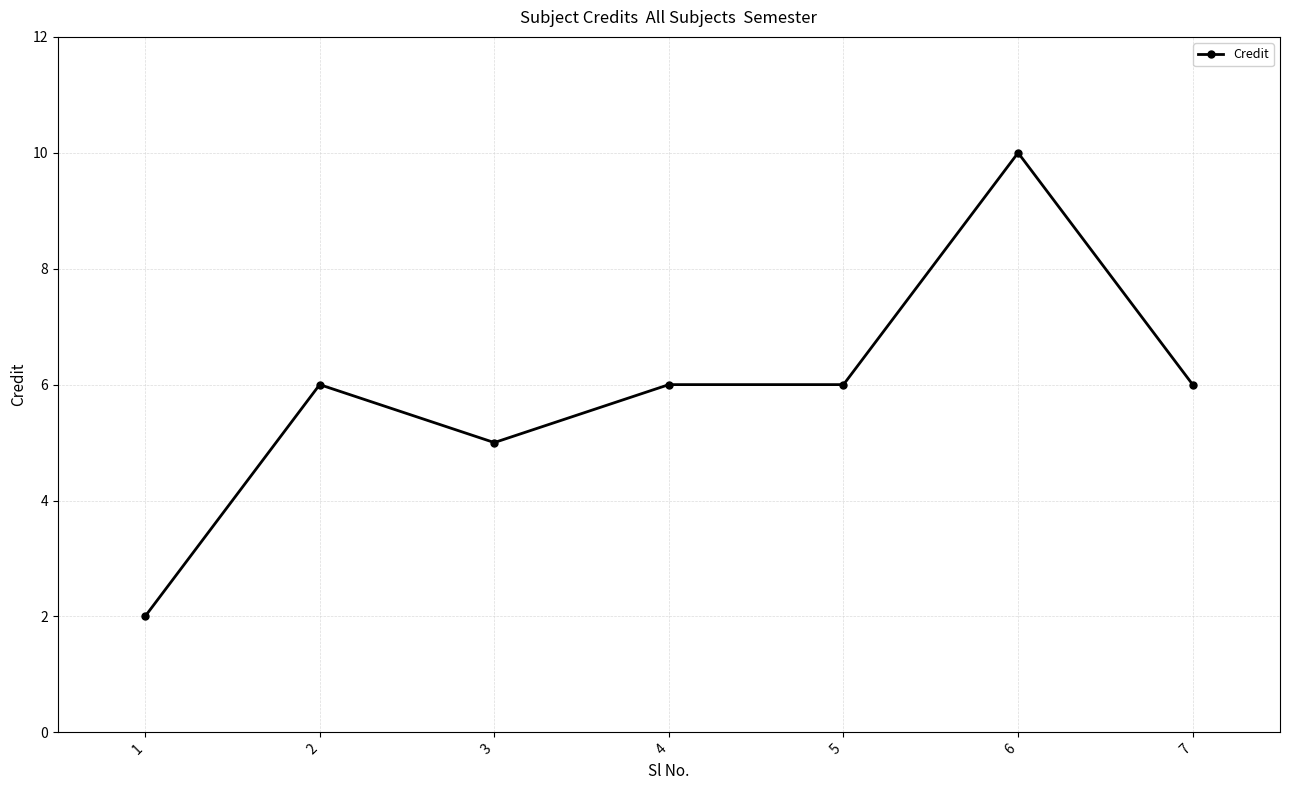

What is the ratio of the value at 4 to the value at 1?

3.0